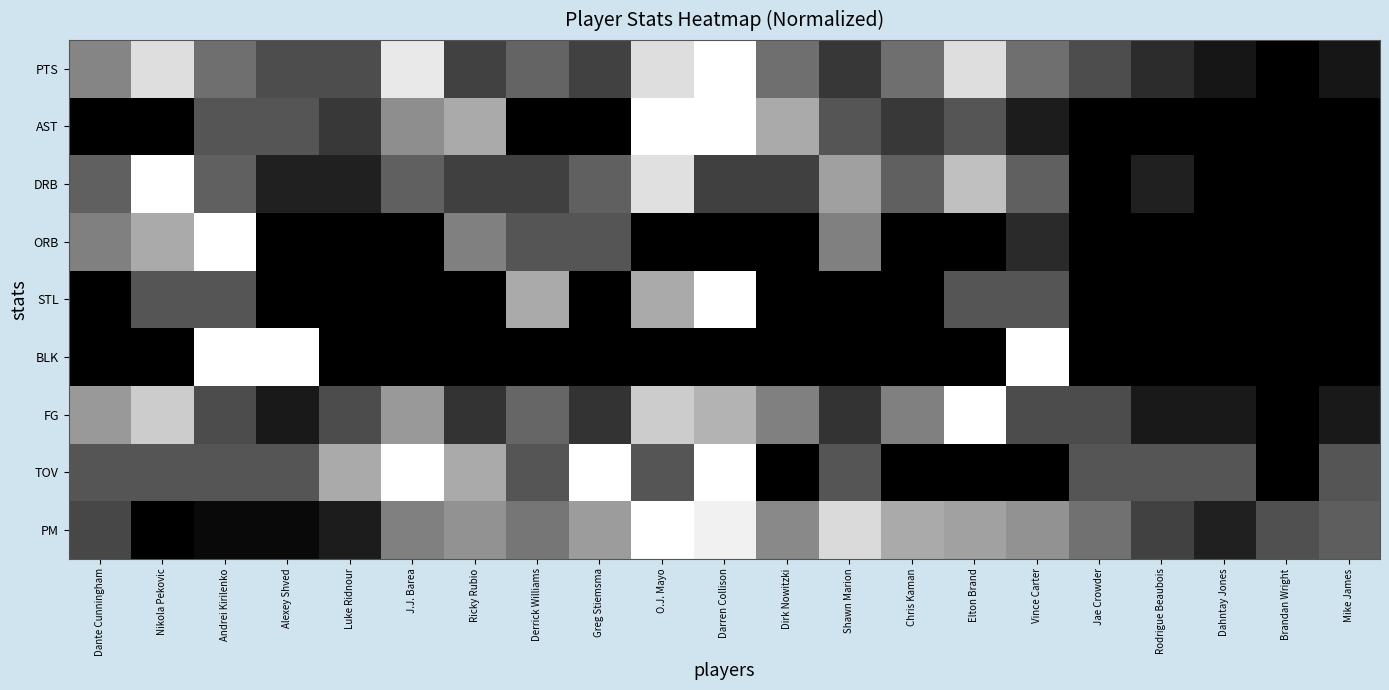

Reading left to right, list all the values displayed in this chart.

PTS: Dante Cunningham=0.5	Nikola Pekovic=0.9	Andrei Kirilenko=0.4	Alexey Shved=0.3	Luke Ridnour=0.3	J.J. Barea=0.9	Ricky Rubio=0.3	Derrick Williams=0.4	Greg Stiemsma=0.3	O.J. Mayo=0.9	Darren Collison=1.0	Dirk Nowitzki=0.4	Shawn Marion=0.2	Chris Kaman=0.4	Elton Brand=0.9	Vince Carter=0.4	Jae Crowder=0.3	Rodrigue Beaubois=0.2	Dahntay Jones=0.1	Brandan Wright=0.0	Mike James=0.1
AST: Dante Cunningham=0.0	Nikola Pekovic=0.0	Andrei Kirilenko=0.3	Alexey Shved=0.3	Luke Ridnour=0.2	J.J. Barea=0.6	Ricky Rubio=0.7	Derrick Williams=0.0	Greg Stiemsma=0.0	O.J. Mayo=1.0	Darren Collison=1.0	Dirk Nowitzki=0.7	Shawn Marion=0.3	Chris Kaman=0.2	Elton Brand=0.3	Vince Carter=0.1	Jae Crowder=0.0	Rodrigue Beaubois=0.0	Dahntay Jones=0.0	Brandan Wright=0.0	Mike James=0.0
DRB: Dante Cunningham=0.4	Nikola Pekovic=1.0	Andrei Kirilenko=0.4	Alexey Shved=0.1	Luke Ridnour=0.1	J.J. Barea=0.4	Ricky Rubio=0.2	Derrick Williams=0.2	Greg Stiemsma=0.4	O.J. Mayo=0.9	Darren Collison=0.2	Dirk Nowitzki=0.2	Shawn Marion=0.6	Chris Kaman=0.4	Elton Brand=0.8	Vince Carter=0.4	Jae Crowder=0.0	Rodrigue Beaubois=0.1	Dahntay Jones=0.0	Brandan Wright=0.0	Mike James=0.0
ORB: Dante Cunningham=0.5	Nikola Pekovic=0.7	Andrei Kirilenko=1.0	Alexey Shved=0.0	Luke Ridnour=0.0	J.J. Barea=0.0	Ricky Rubio=0.5	Derrick Williams=0.3	Greg Stiemsma=0.3	O.J. Mayo=0.0	Darren Collison=0.0	Dirk Nowitzki=0.0	Shawn Marion=0.5	Chris Kaman=0.0	Elton Brand=0.0	Vince Carter=0.2	Jae Crowder=0.0	Rodrigue Beaubois=0.0	Dahntay Jones=0.0	Brandan Wright=0.0	Mike James=0.0
STL: Dante Cunningham=0.0	Nikola Pekovic=0.3	Andrei Kirilenko=0.3	Alexey Shved=0.0	Luke Ridnour=0.0	J.J. Barea=0.0	Ricky Rubio=0.0	Derrick Williams=0.7	Greg Stiemsma=0.0	O.J. Mayo=0.7	Darren Collison=1.0	Dirk Nowitzki=0.0	Shawn Marion=0.0	Chris Kaman=0.0	Elton Brand=0.3	Vince Carter=0.3	Jae Crowder=0.0	Rodrigue Beaubois=0.0	Dahntay Jones=0.0	Brandan Wright=0.0	Mike James=0.0
BLK: Dante Cunningham=0.0	Nikola Pekovic=0.0	Andrei Kirilenko=1.0	Alexey Shved=1.0	Luke Ridnour=0.0	J.J. Barea=0.0	Ricky Rubio=0.0	Derrick Williams=0.0	Greg Stiemsma=0.0	O.J. Mayo=0.0	Darren Collison=0.0	Dirk Nowitzki=0.0	Shawn Marion=0.0	Chris Kaman=0.0	Elton Brand=0.0	Vince Carter=1.0	Jae Crowder=0.0	Rodrigue Beaubois=0.0	Dahntay Jones=0.0	Brandan Wright=0.0	Mike James=0.0
FG: Dante Cunningham=0.6	Nikola Pekovic=0.8	Andrei Kirilenko=0.3	Alexey Shved=0.1	Luke Ridnour=0.3	J.J. Barea=0.6	Ricky Rubio=0.2	Derrick Williams=0.4	Greg Stiemsma=0.2	O.J. Mayo=0.8	Darren Collison=0.7	Dirk Nowitzki=0.5	Shawn Marion=0.2	Chris Kaman=0.5	Elton Brand=1.0	Vince Carter=0.3	Jae Crowder=0.3	Rodrigue Beaubois=0.1	Dahntay Jones=0.1	Brandan Wright=0.0	Mike James=0.1
TOV: Dante Cunningham=0.3	Nikola Pekovic=0.3	Andrei Kirilenko=0.3	Alexey Shved=0.3	Luke Ridnour=0.7	J.J. Barea=1.0	Ricky Rubio=0.7	Derrick Williams=0.3	Greg Stiemsma=1.0	O.J. Mayo=0.3	Darren Collison=1.0	Dirk Nowitzki=0.0	Shawn Marion=0.3	Chris Kaman=0.0	Elton Brand=0.0	Vince Carter=0.0	Jae Crowder=0.3	Rodrigue Beaubois=0.3	Dahntay Jones=0.3	Brandan Wright=0.0	Mike James=0.3
PM: Dante Cunningham=0.3	Nikola Pekovic=0.0	Andrei Kirilenko=0.0	Alexey Shved=0.0	Luke Ridnour=0.1	J.J. Barea=0.5	Ricky Rubio=0.6	Derrick Williams=0.5	Greg Stiemsma=0.6	O.J. Mayo=1.0	Darren Collison=0.9	Dirk Nowitzki=0.5	Shawn Marion=0.9	Chris Kaman=0.7	Elton Brand=0.6	Vince Carter=0.6	Jae Crowder=0.4	Rodrigue Beaubois=0.3	Dahntay Jones=0.1	Brandan Wright=0.3	Mike James=0.4